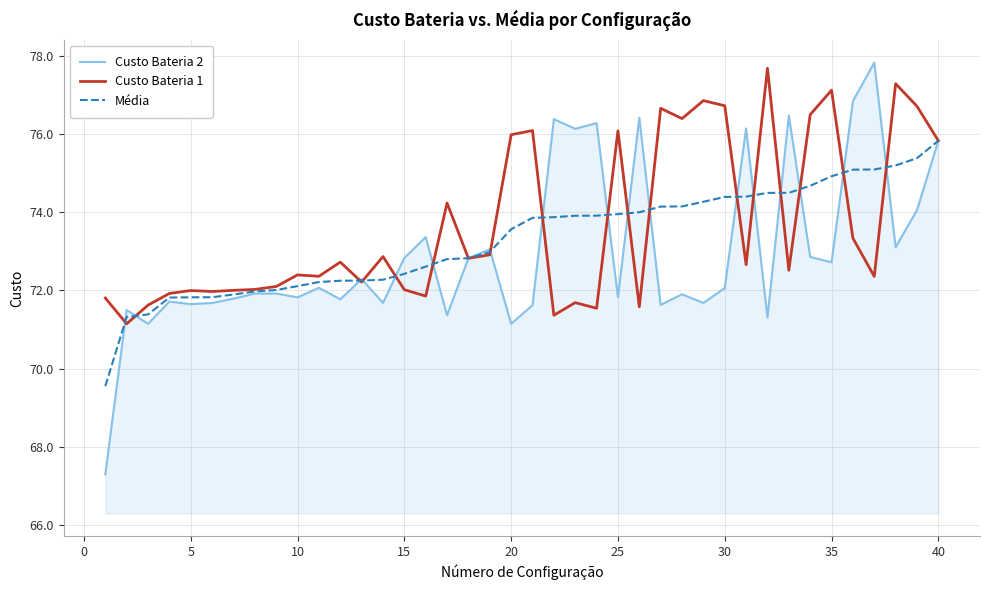

Which series has the widest spread of values?

Custo Bateria 2